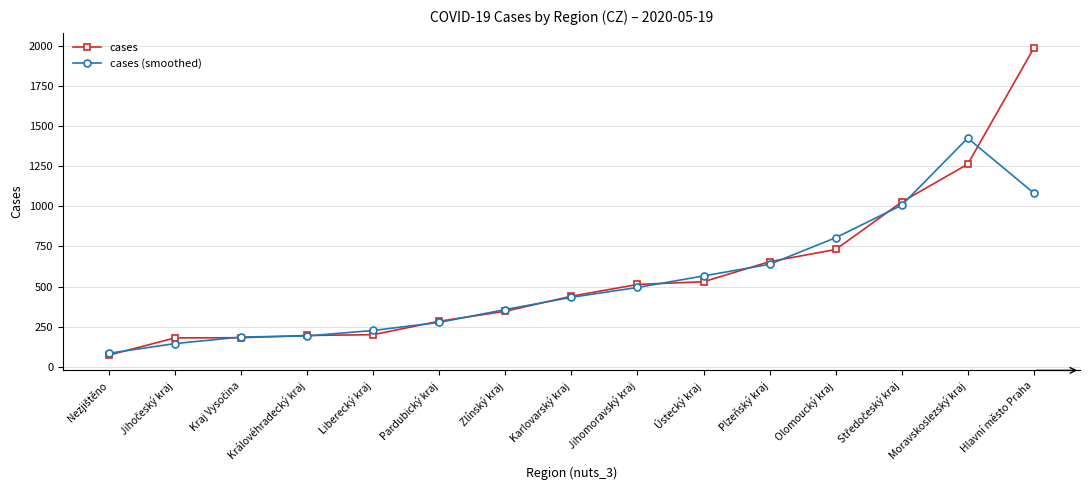

Between Moravskoslezský kraj and Hlavní město Praha, which series saw the biggest shift?

cases